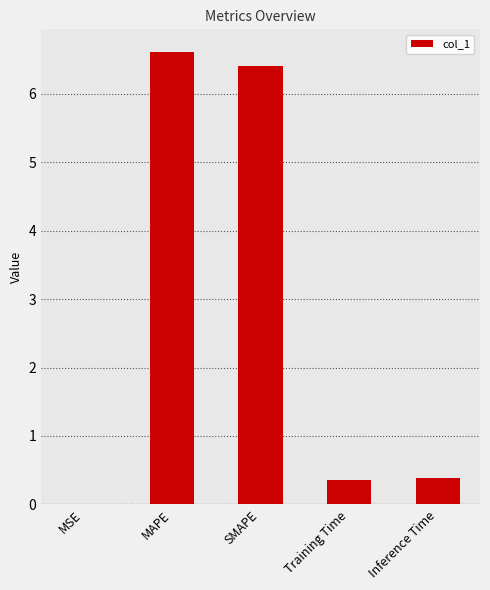

At which category does the chart reach its peak across all series?

MAPE